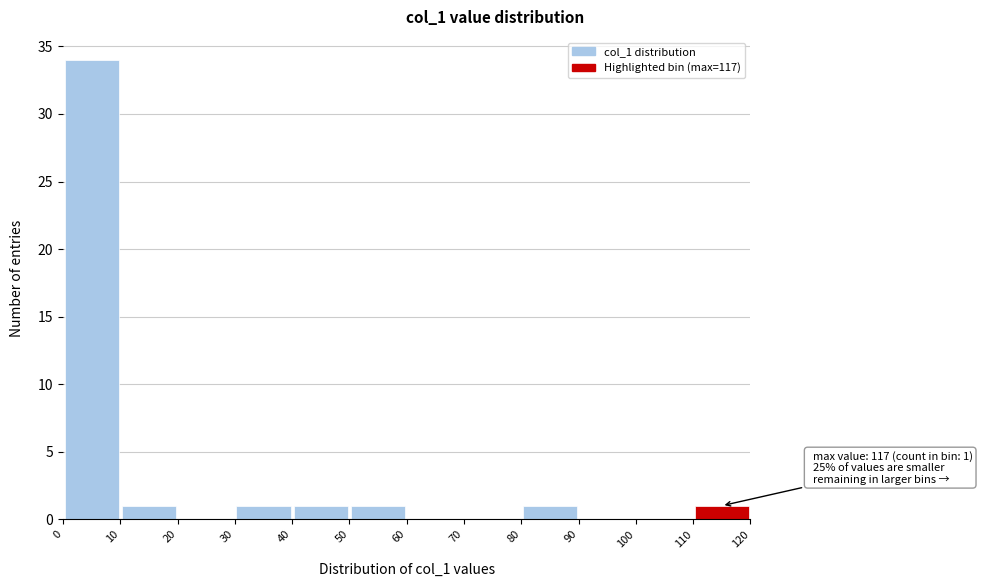

Over which range of the x-axis is the bar tallest?

0 to 10